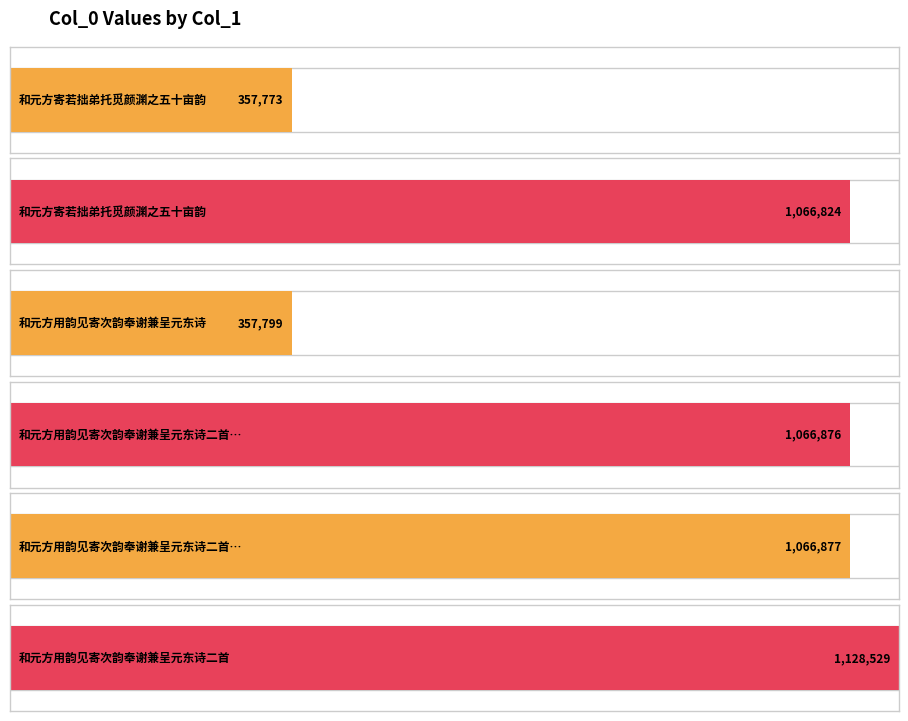

What is the value of the 1st bar from the left?

357773